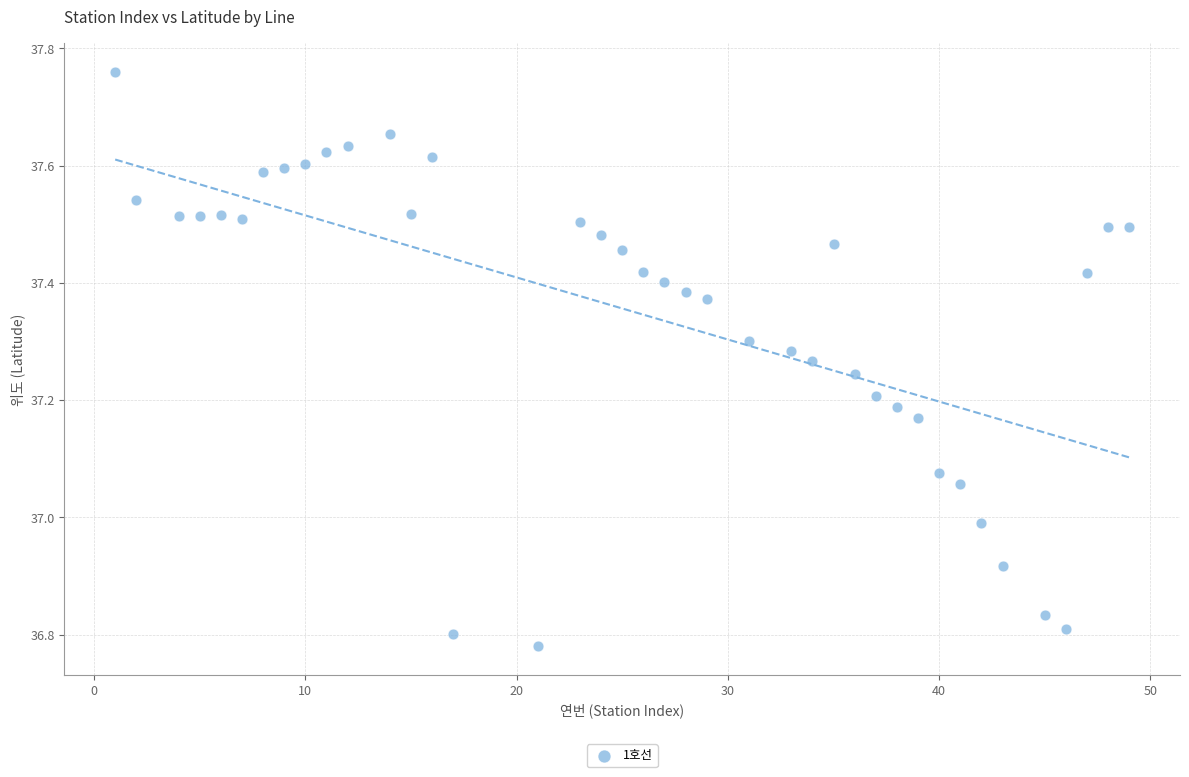

What is the range of Y values (max minus min)?

1.0